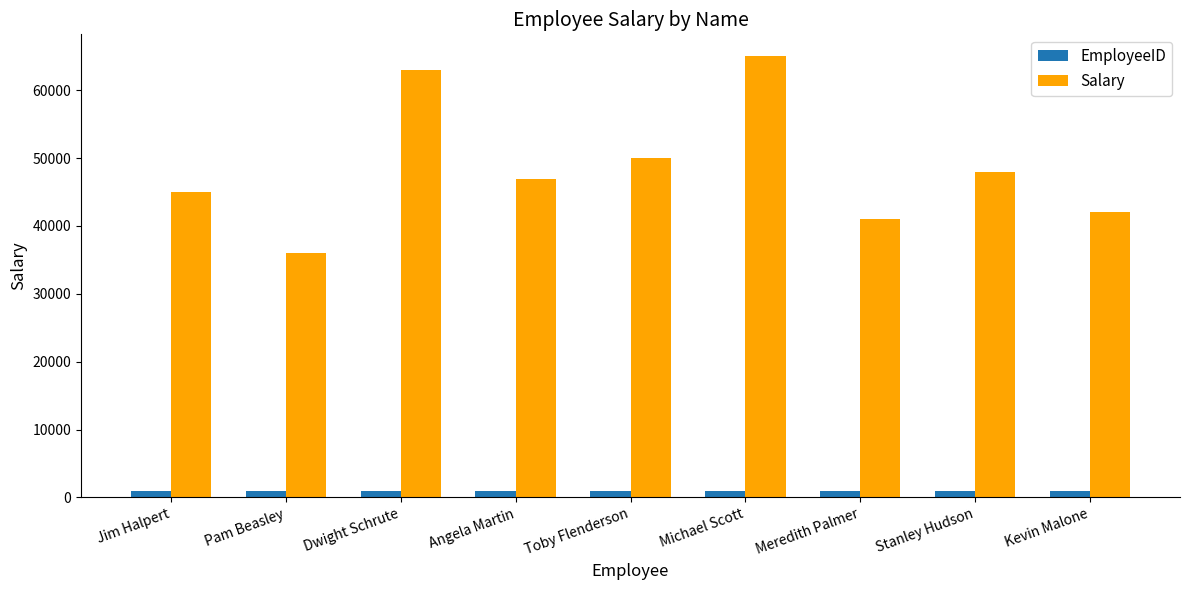

At which category does the chart reach its peak across all series?

Michael Scott